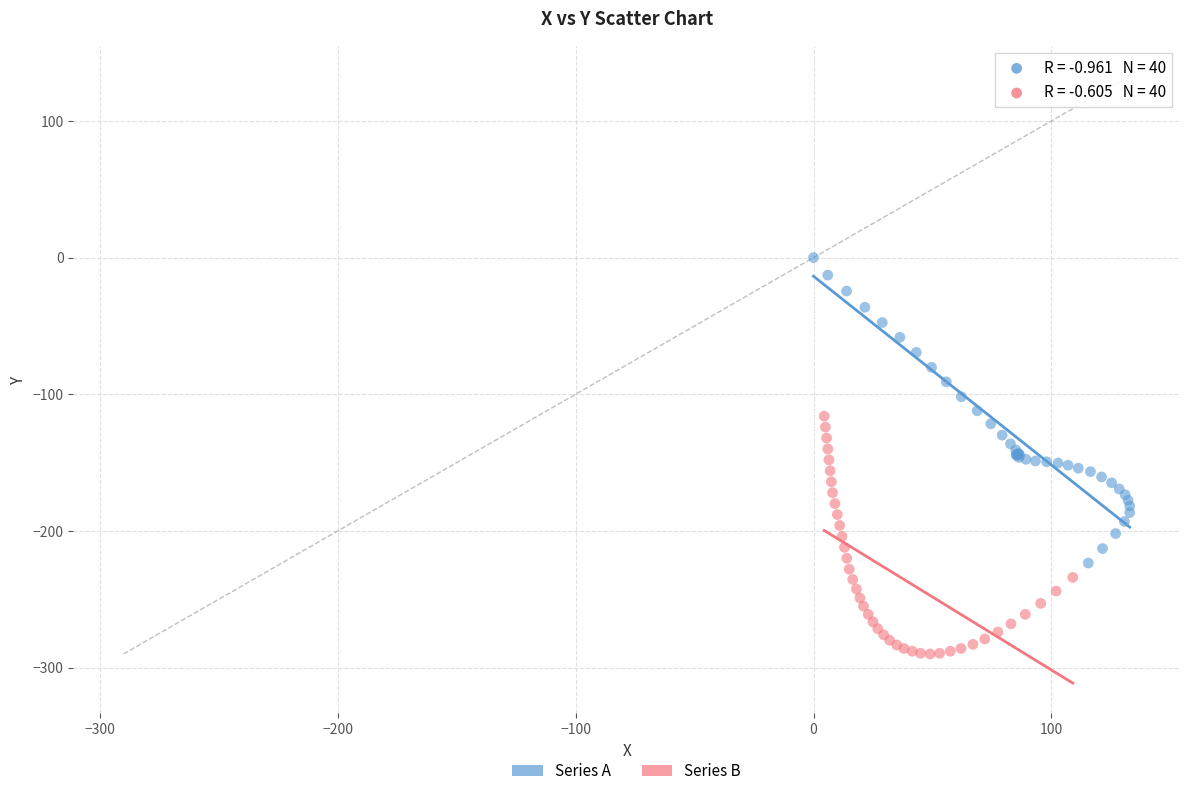

Which series reaches the maximum Y coordinate?

Series A